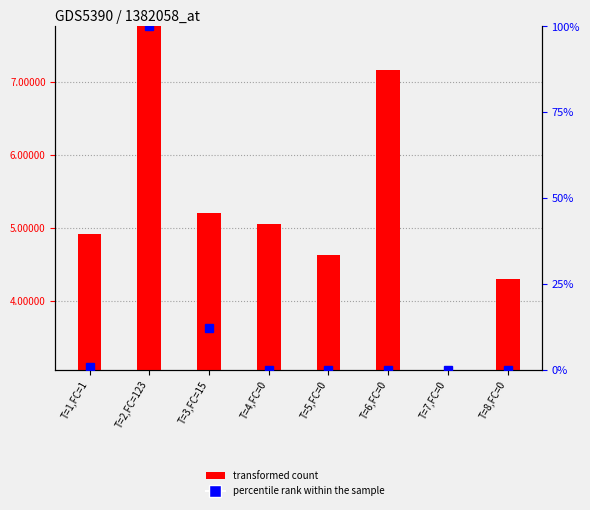

Rank the series at T=3,FC=15 from highest to lowest value.

percentile rank within the sample, transformed count